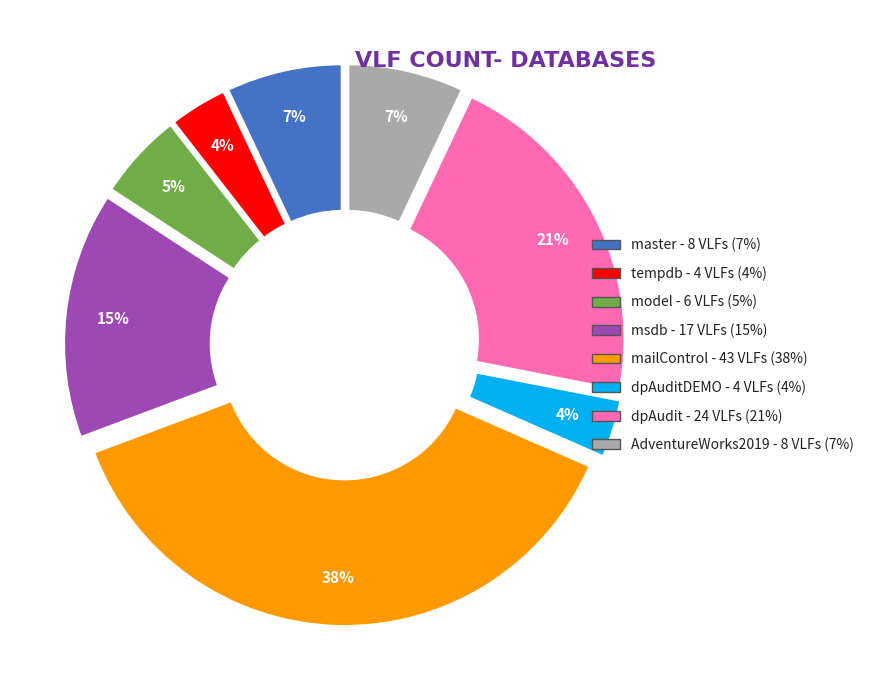

How many slices are in this pie chart?

8